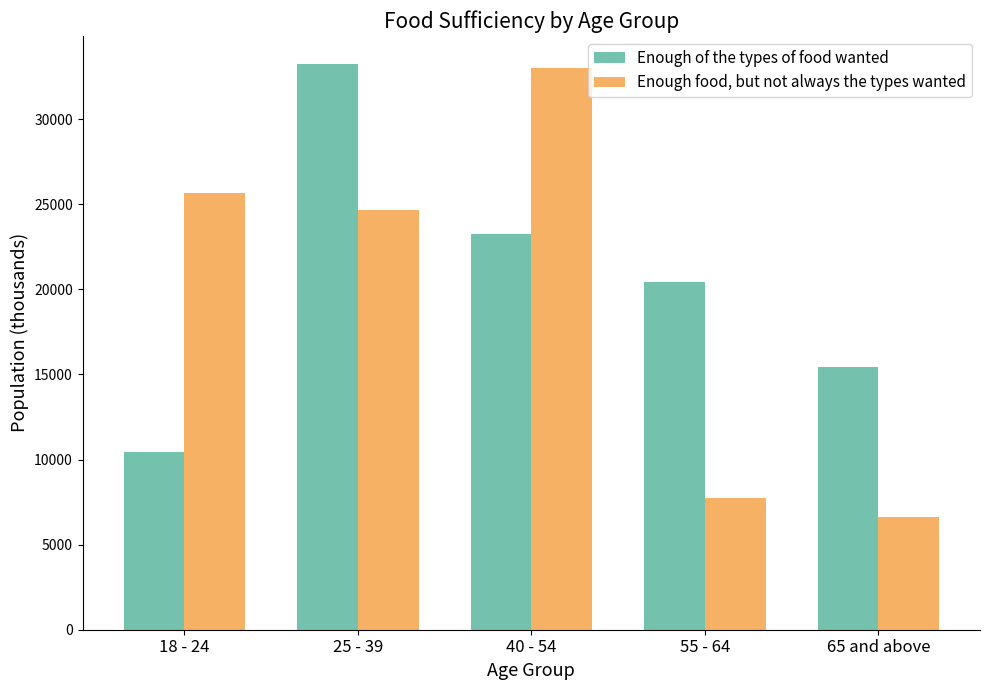

The value of Enough food, but not always the types wanted at 55 - 64 is 7732.5. True or false?

True